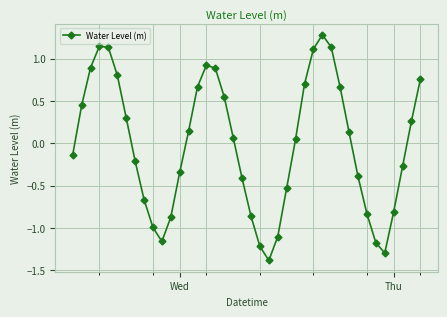

What is the difference between the second highest and second lowest values?

2.4